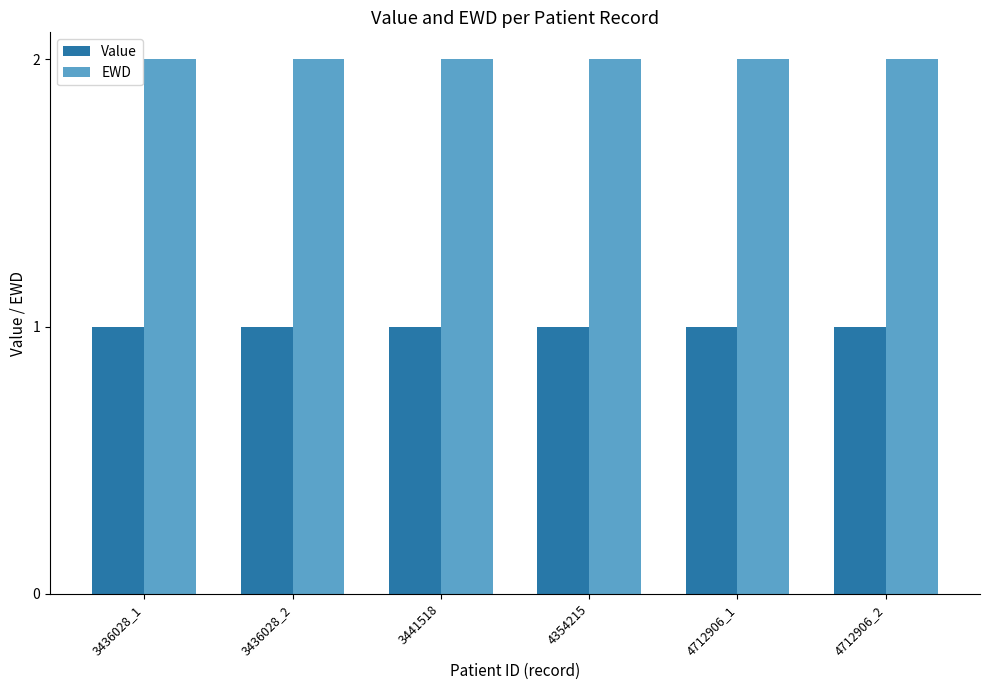

Rank the series by their maximum value, from lowest to highest.

Value, EWD